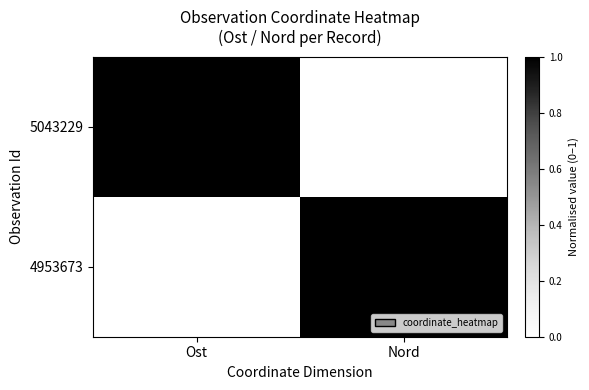

What is the spread (max minus min) of values at Ost?

50.9